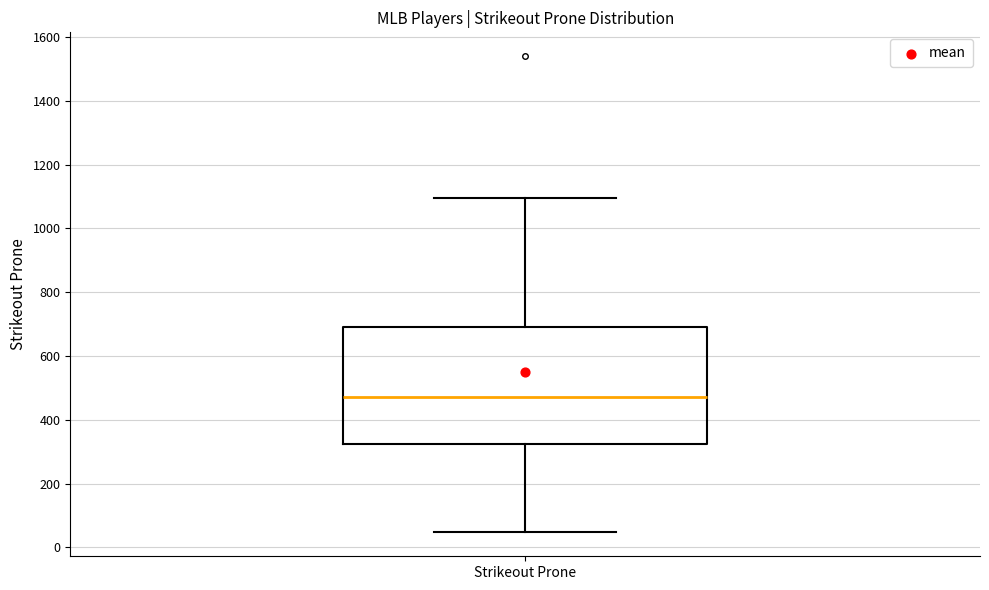

Where does the upper whisker of the box for Strikeout Prone end on the y-axis? The values are not printed on the chart, so give them approximately, as read against the axis.

1100